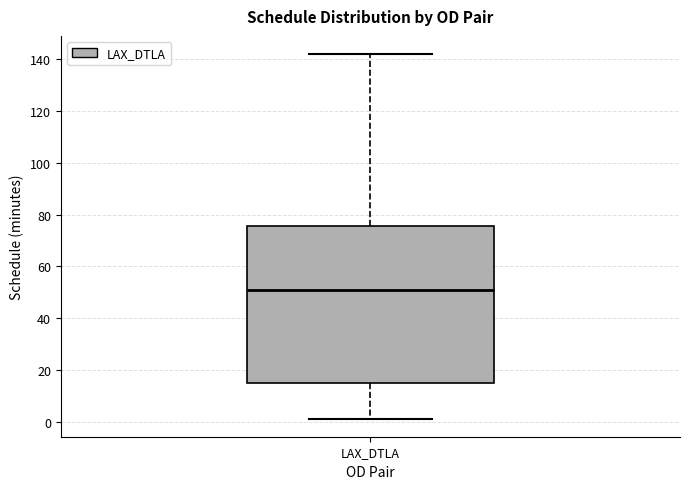

Read this box plot against the y-axis: the position of the median line, the range covered by the box, and the ends of both whiskers. The values are not printed on the chart, so give them approximately, as read against the axis.

median 50, box 14 to 76, whiskers 2 to 142